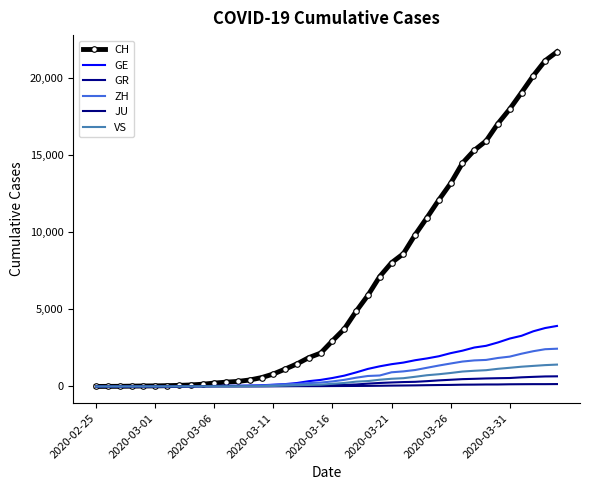

How many values in the ZH series are below 326?

20